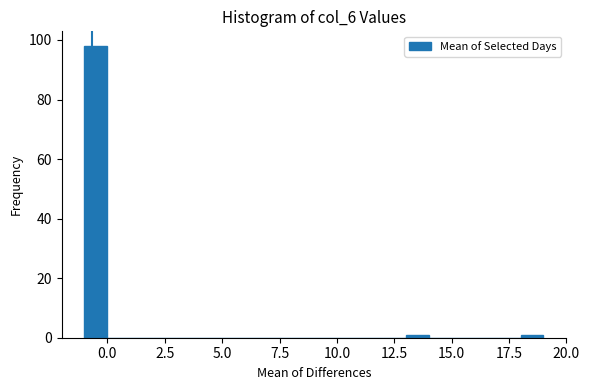

Read against the x-axis, roughly where is the centre of the tallest bar?

-0.5